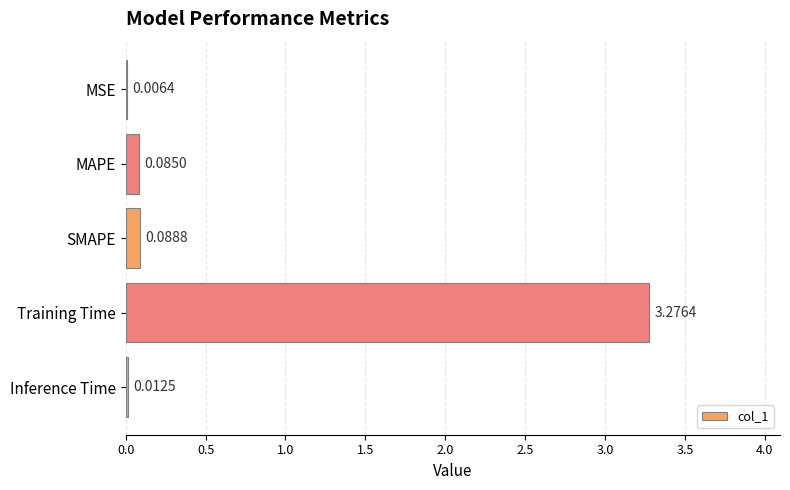

At which label is the value closest to 1?

SMAPE